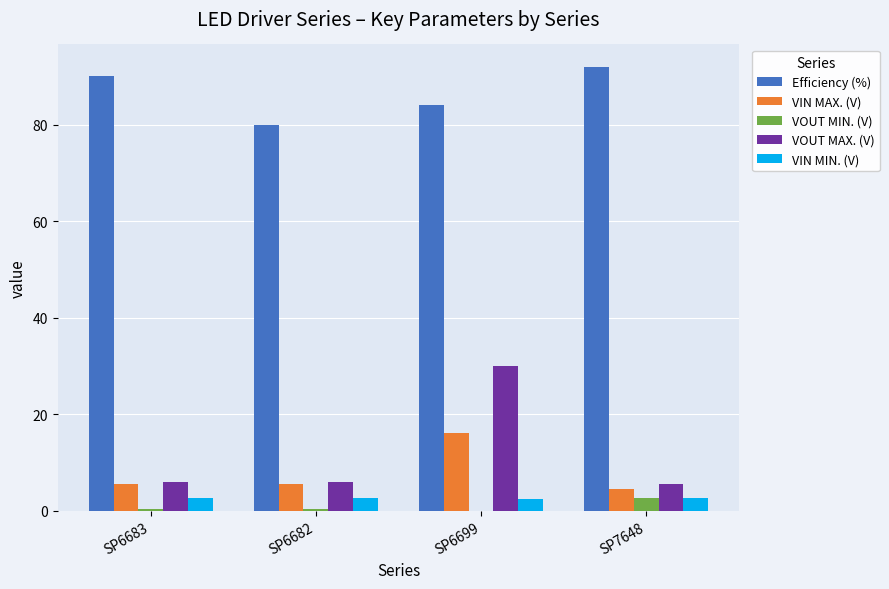

What is the sum of all VOUT MIN. (V) values?

3.3